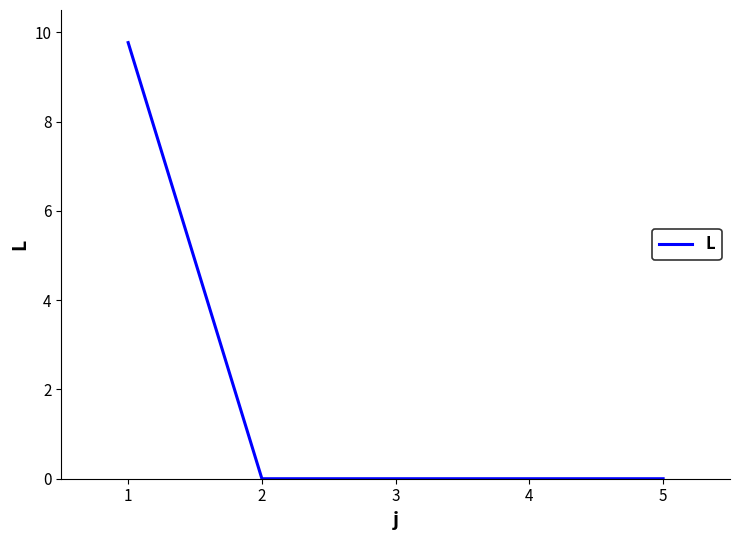

True or false: the data shows 16.8 at 1.

False